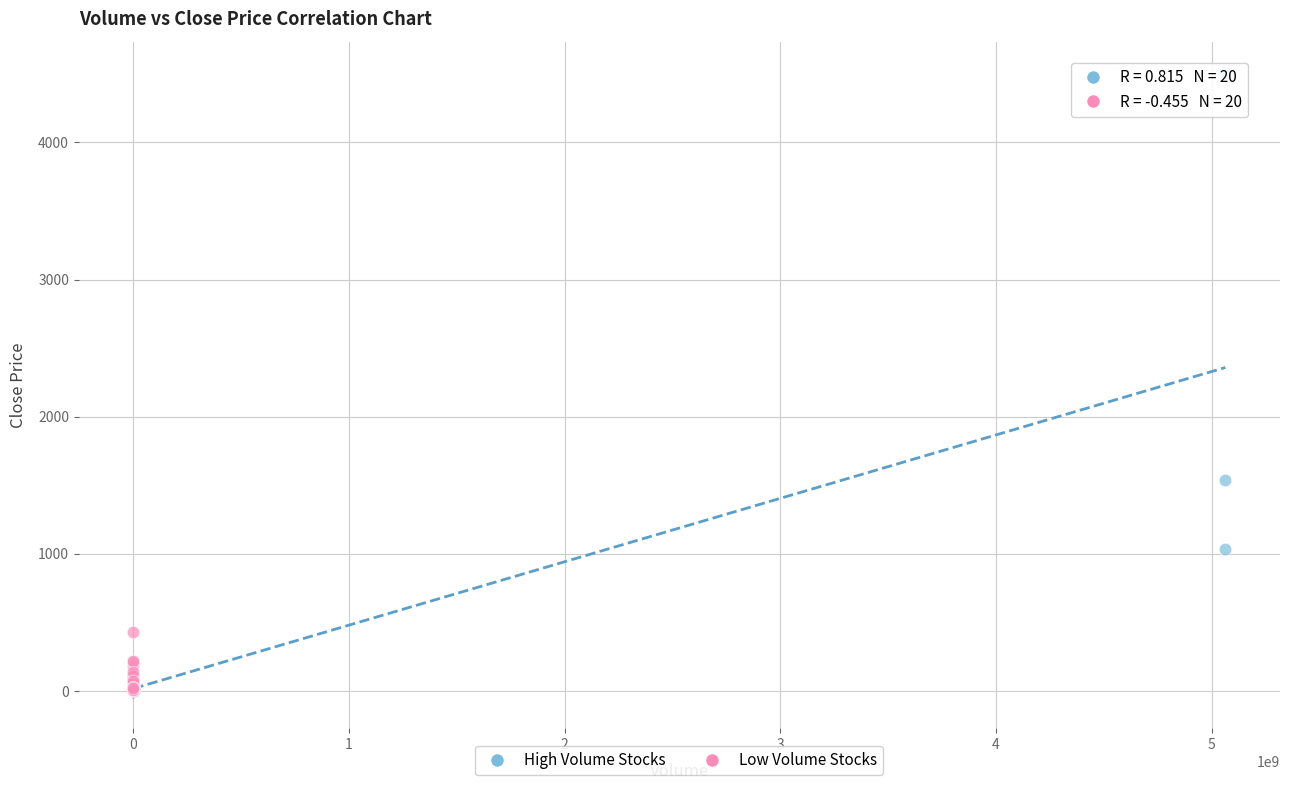

Which series contains the highest Y value?

High Volume Stocks